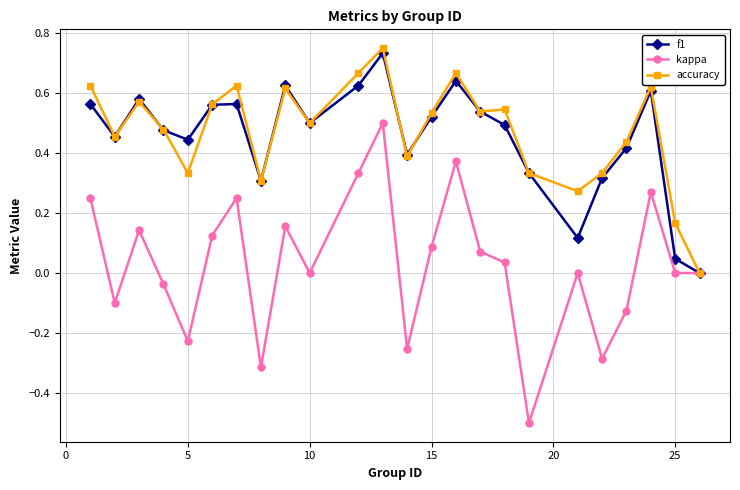

What is the minimum value shown in the chart?

-0.5